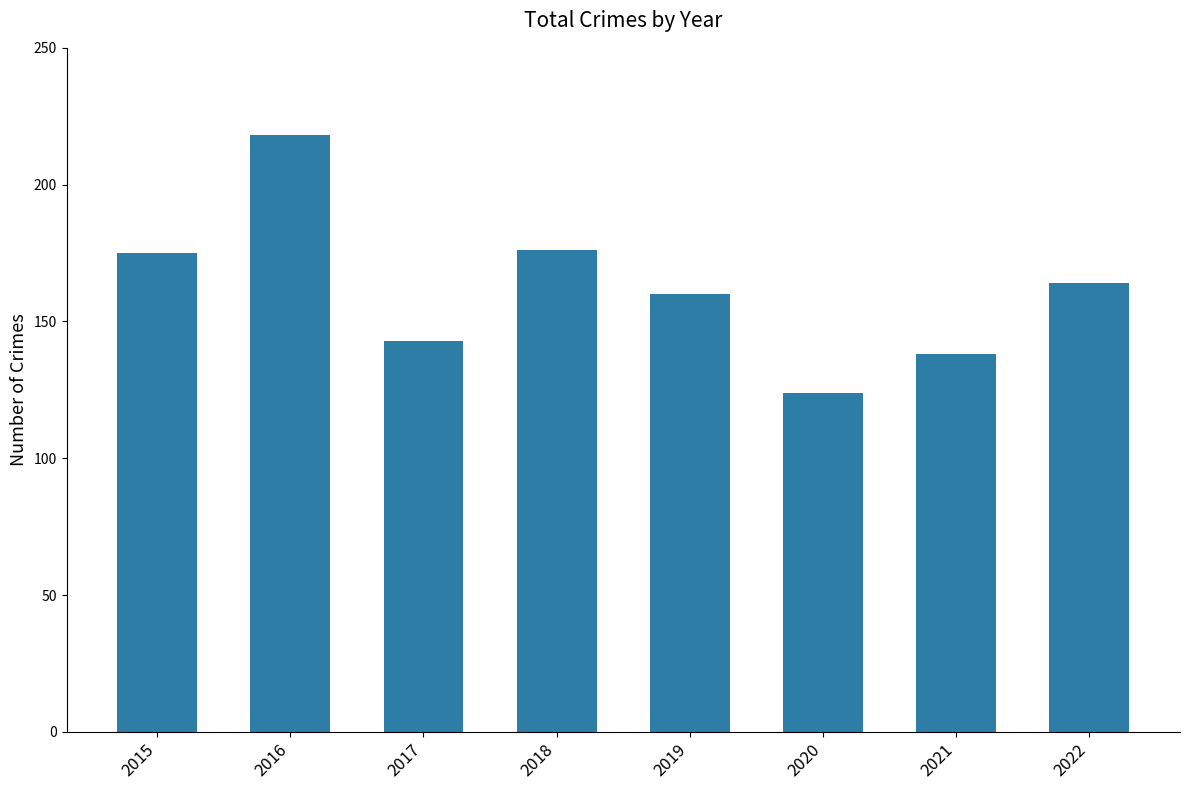

Reading right to left, extract all data points from this chart.

2022=164	2021=138	2020=124	2019=160	2018=176	2017=143	2016=218	2015=175